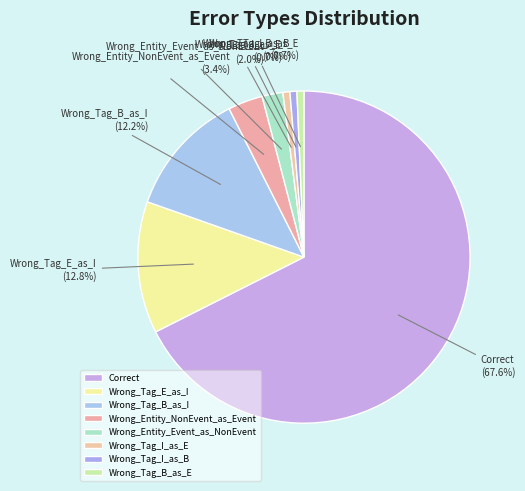

The Wrong_Tag_I_as_B slice represents 1% of the pie. True or false?

True